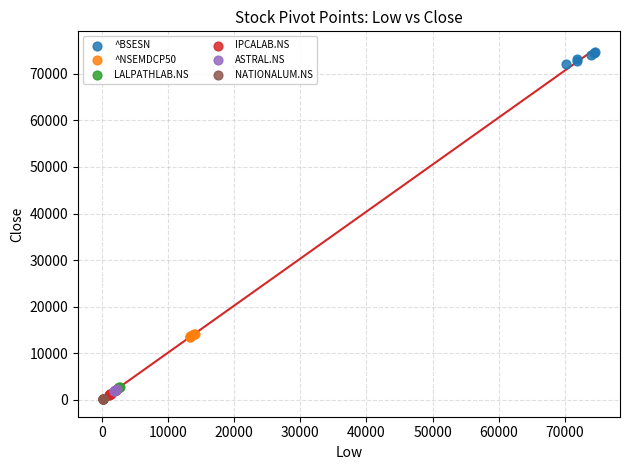

Which series contains the highest Y value?

^BSESN